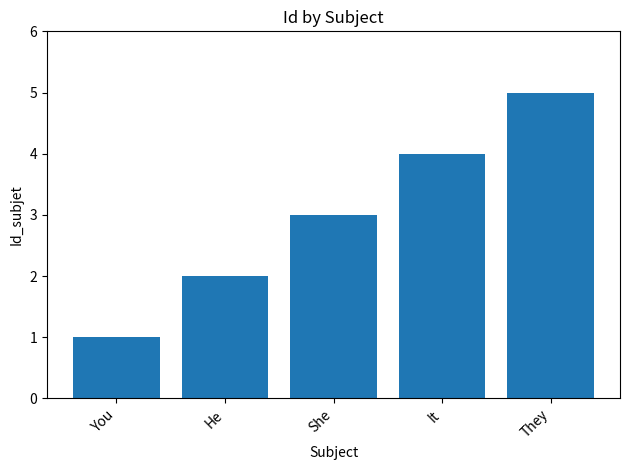

List the labels in order of value, largest first.

They, It, She, He, You